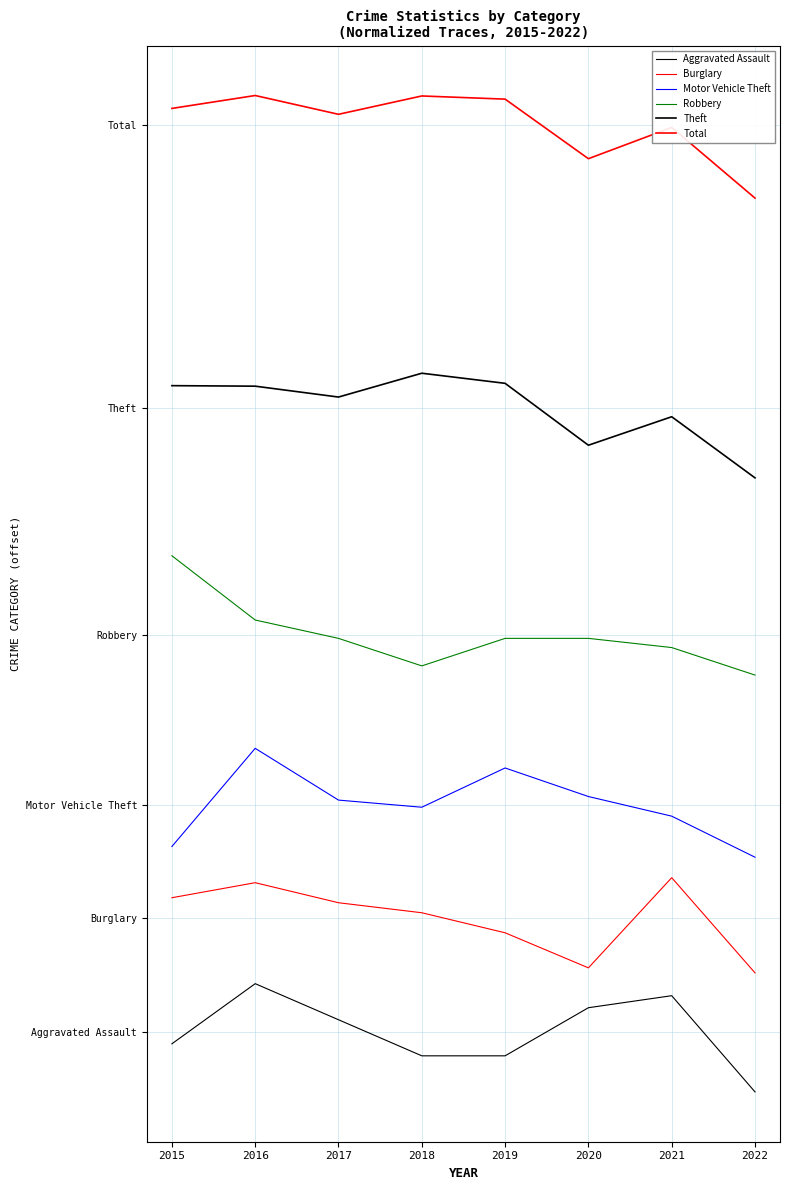

Does the chart have visible grid lines?

Yes